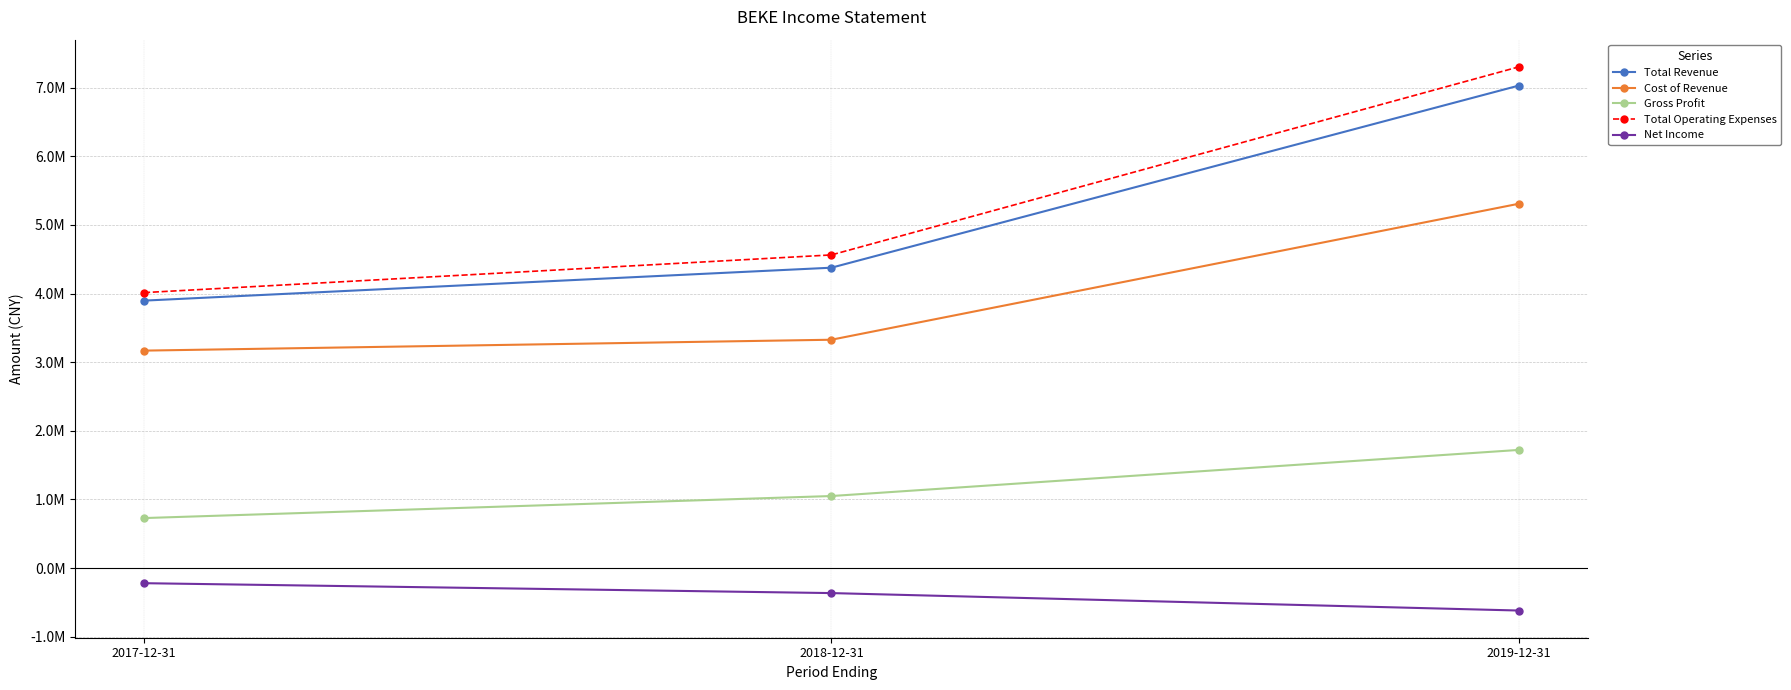

Does the chart display data point markers on the line(s)?

Yes